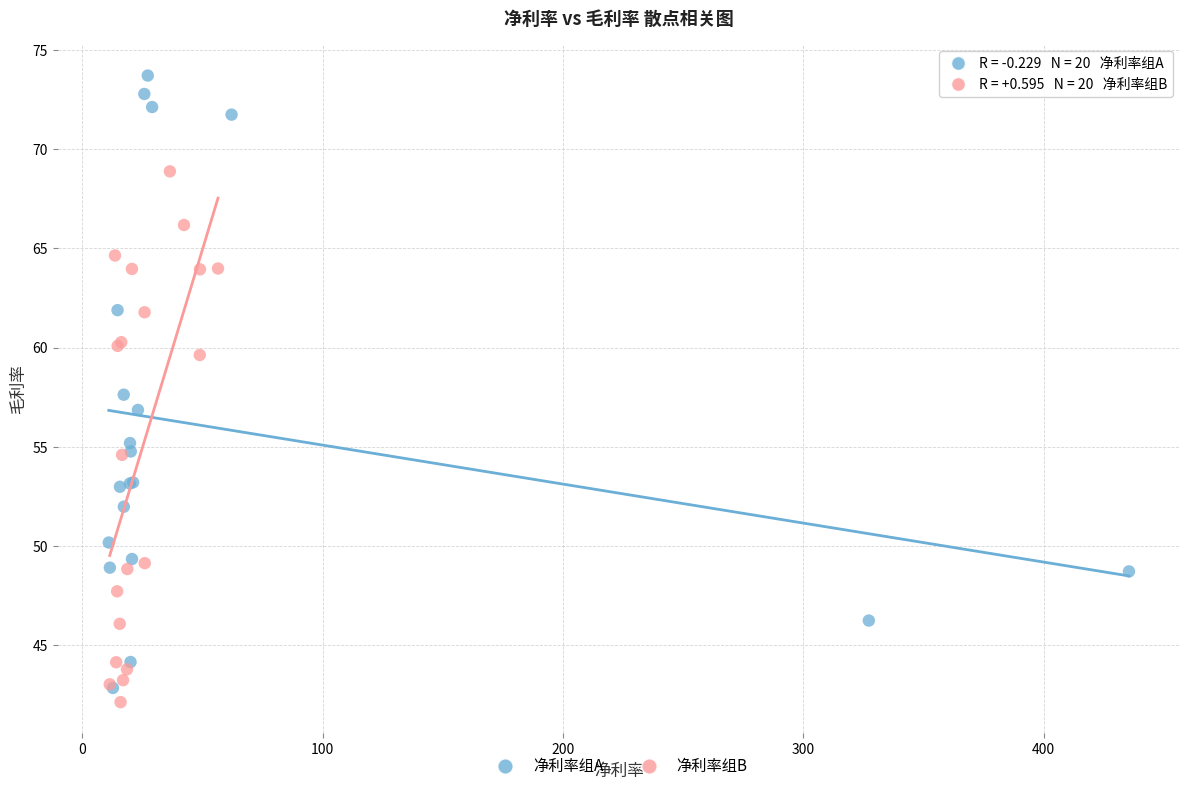

Which series contains the highest Y value?

净利率组A